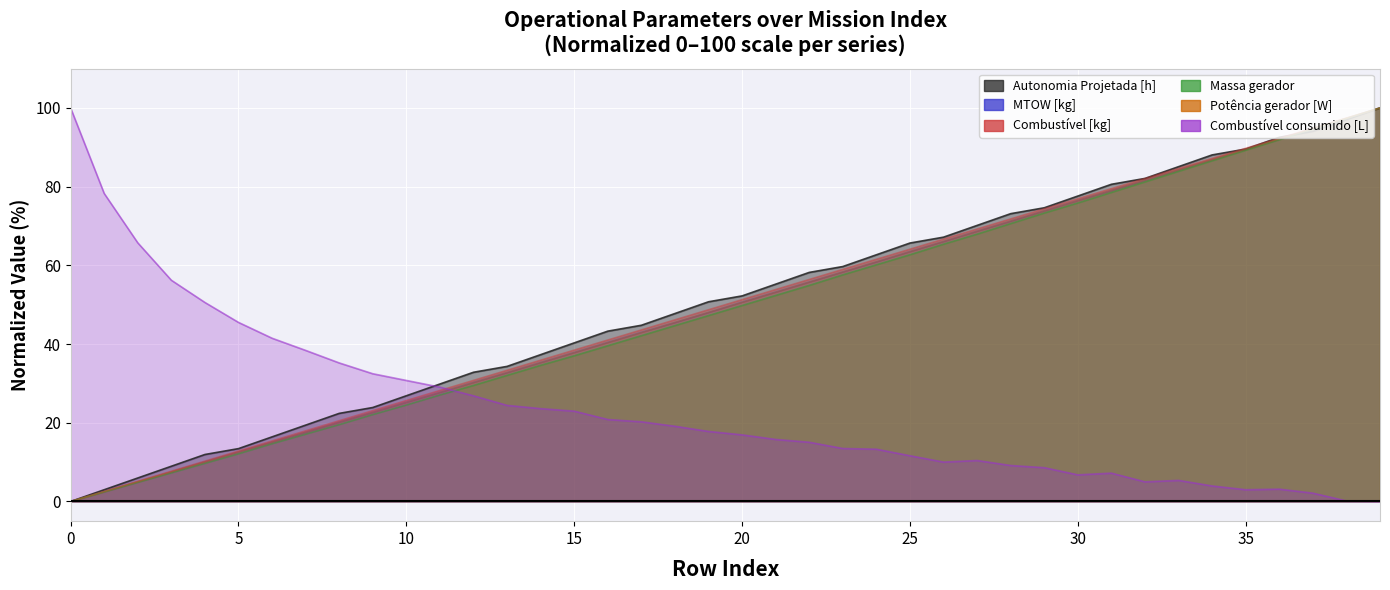

Where does the Combustível [kg] series first go above 51?

20